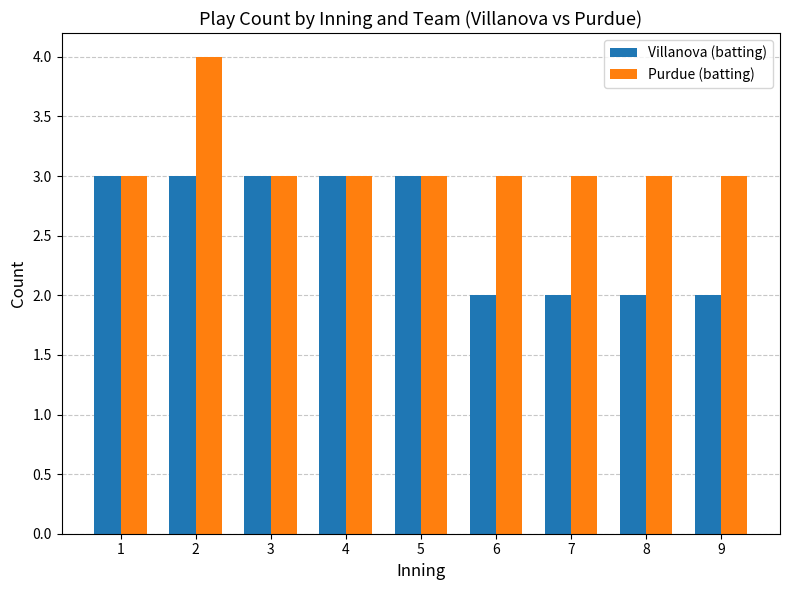

Rank the series at 7 from highest to lowest value.

Purdue (batting), Villanova (batting)